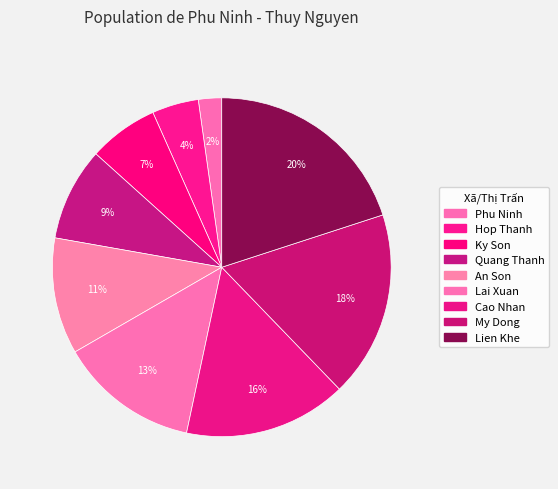

Rank the categories by value from highest to lowest.

Lien Khe, My Dong, Cao Nhan, Lai Xuan, An Son, Quang Thanh, Ky Son, Hop Thanh, Phu Ninh